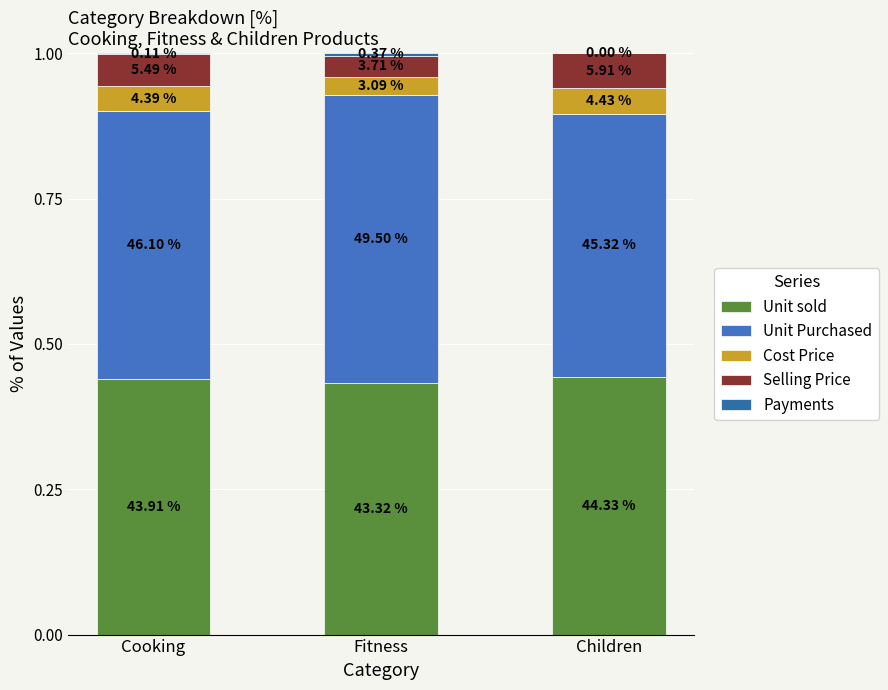

Does the chart contain stacked bars?

Yes